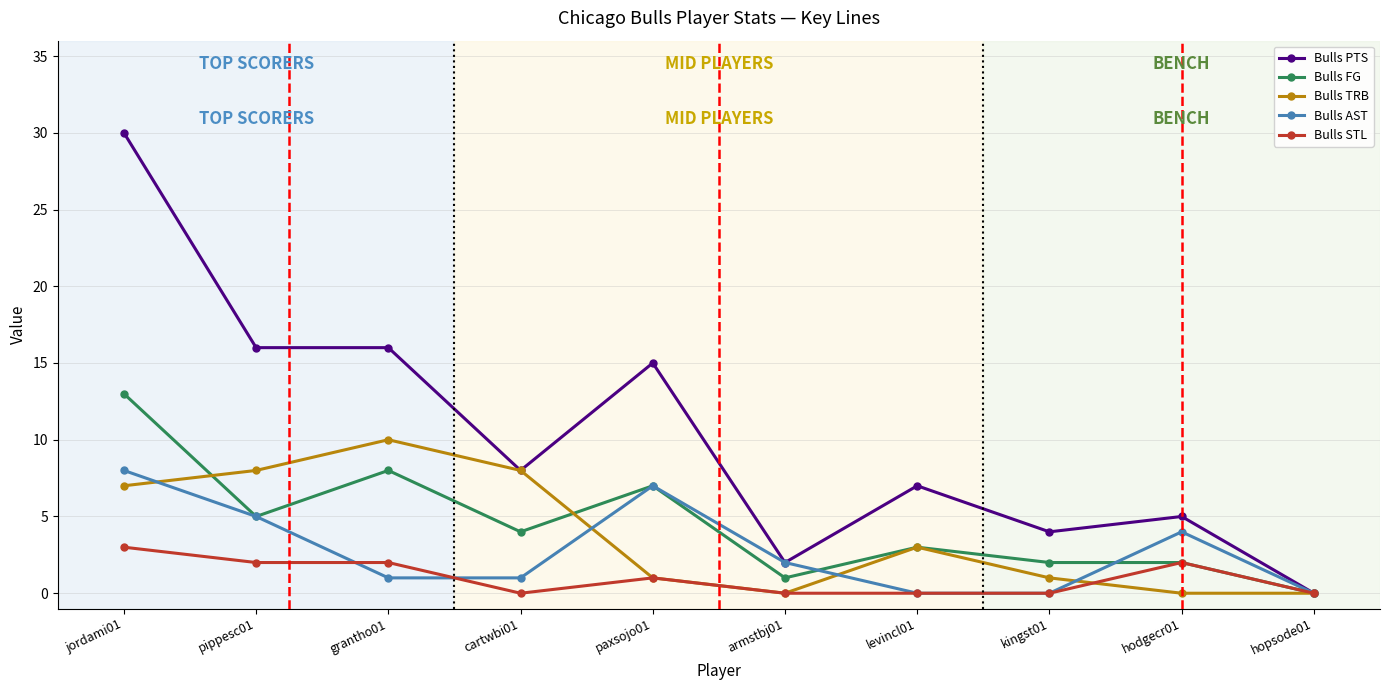

At which category does the chart reach its peak across all series?

jordami01